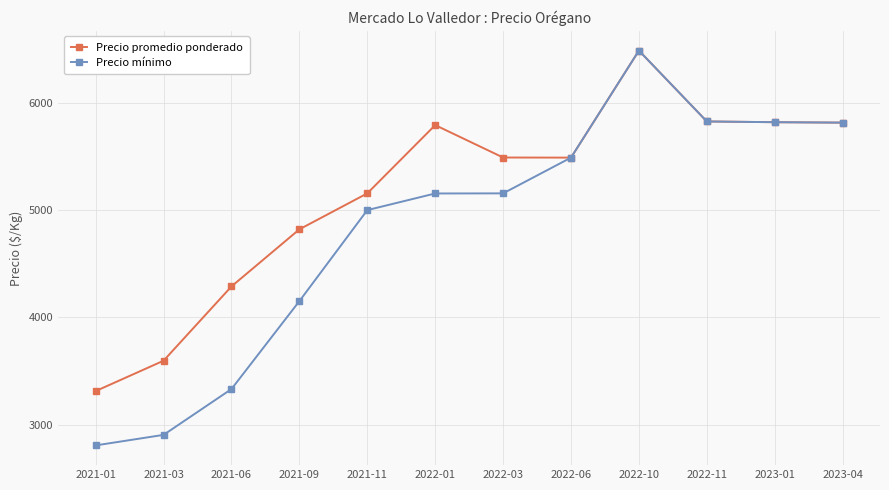

At how many categories does at least one series exceed 2928?

12